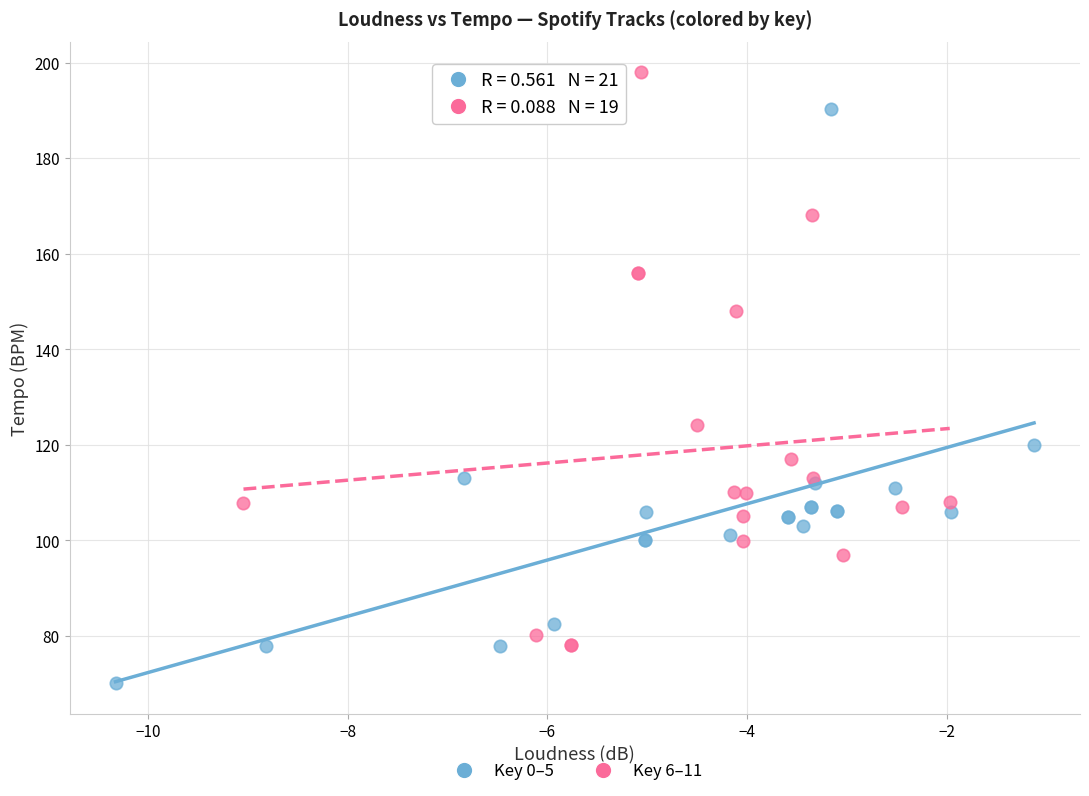

Which series contains the highest Y value?

Key 6–11